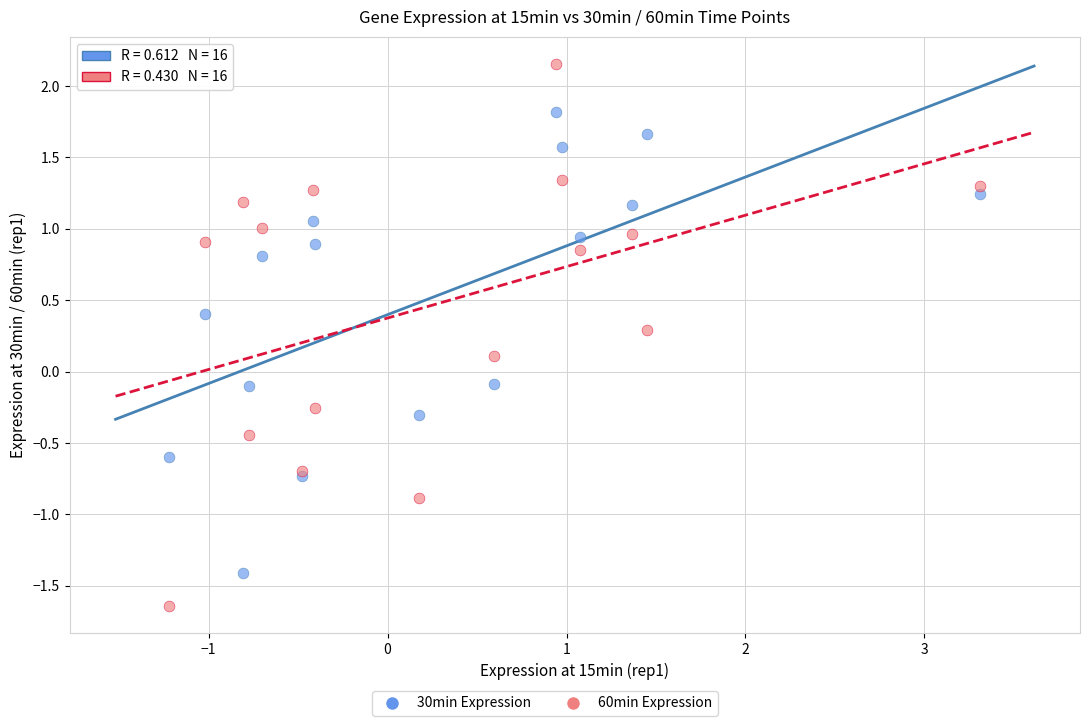

Which series contains the highest Y value?

60min Expression